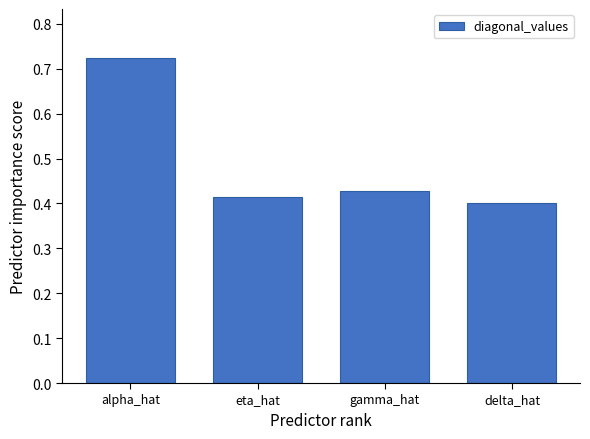

Rank the categories by value from lowest to highest.

delta_hat, eta_hat, gamma_hat, alpha_hat